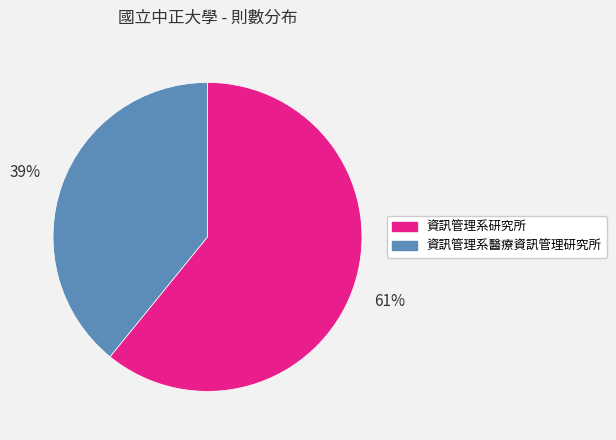

To the nearest percent, what percentage of the pie is 資訊管理系研究所?

61%